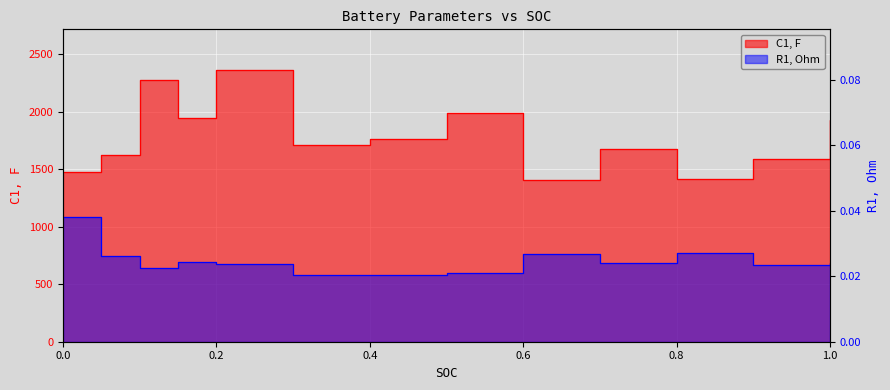

True or false: R1, Ohm has a value of 0.0 at 1.0.

True